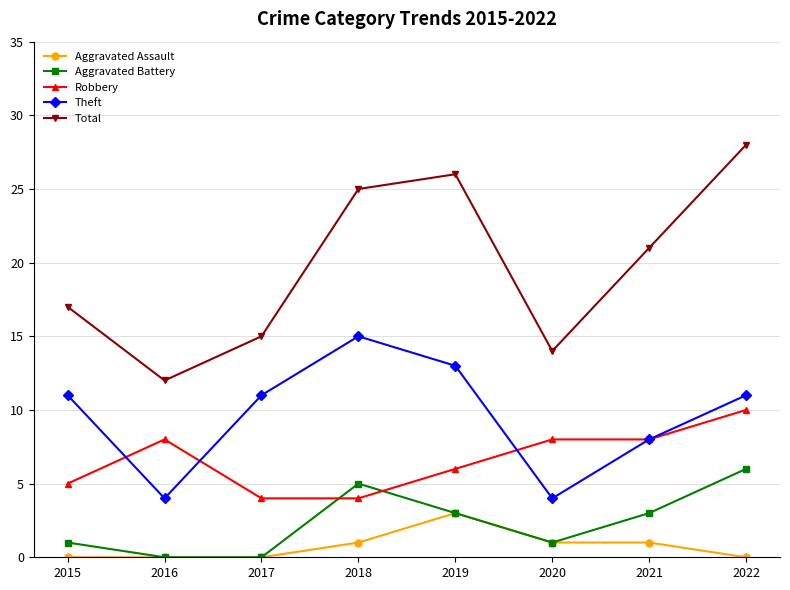

Reading left to right, extract all data points from this chart.

Aggravated Assault: 2015=0	2016=0	2017=0	2018=1	2019=3	2020=1	2021=1	2022=0
Aggravated Battery: 2015=1	2016=0	2017=0	2018=5	2019=3	2020=1	2021=3	2022=6
Robbery: 2015=5	2016=8	2017=4	2018=4	2019=6	2020=8	2021=8	2022=10
Theft: 2015=11	2016=4	2017=11	2018=15	2019=13	2020=4	2021=8	2022=11
Total: 2015=17	2016=12	2017=15	2018=25	2019=26	2020=14	2021=21	2022=28